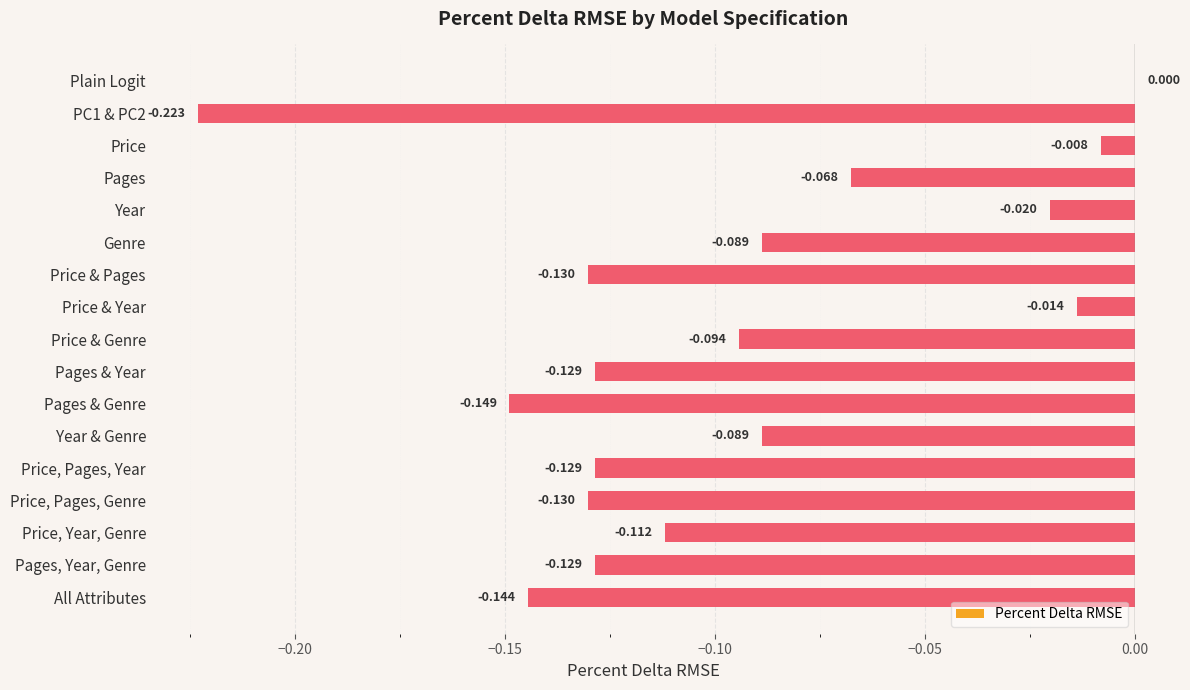

Which label corresponds to the largest value in the chart?

Plain Logit